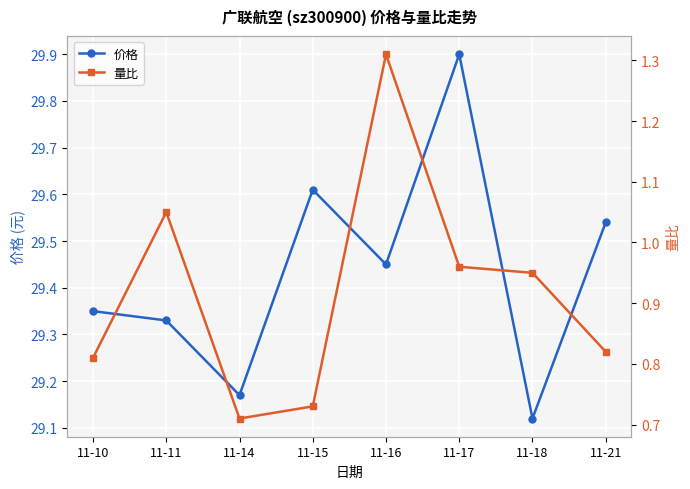

Rank the series by their average value, from highest to lowest.

价格, 量比